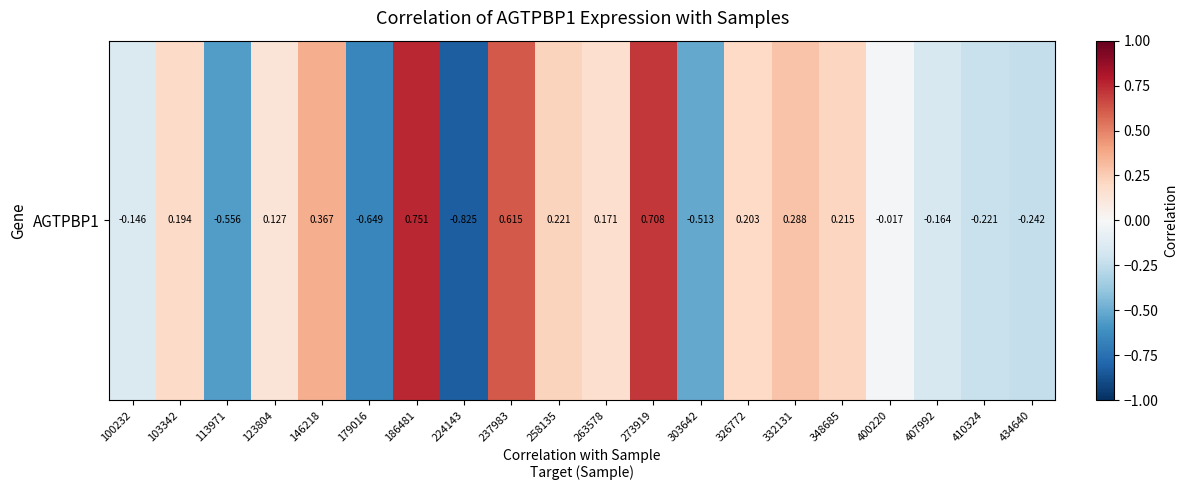

Reading left to right, transcribe all the data shown in this chart.

-0.1	0.2	-0.6	0.1	0.4	-0.6	0.8	-0.8	0.6	0.2	0.2	0.7	-0.5	0.2	0.3	0.2	-0.0	-0.2	-0.2	-0.2